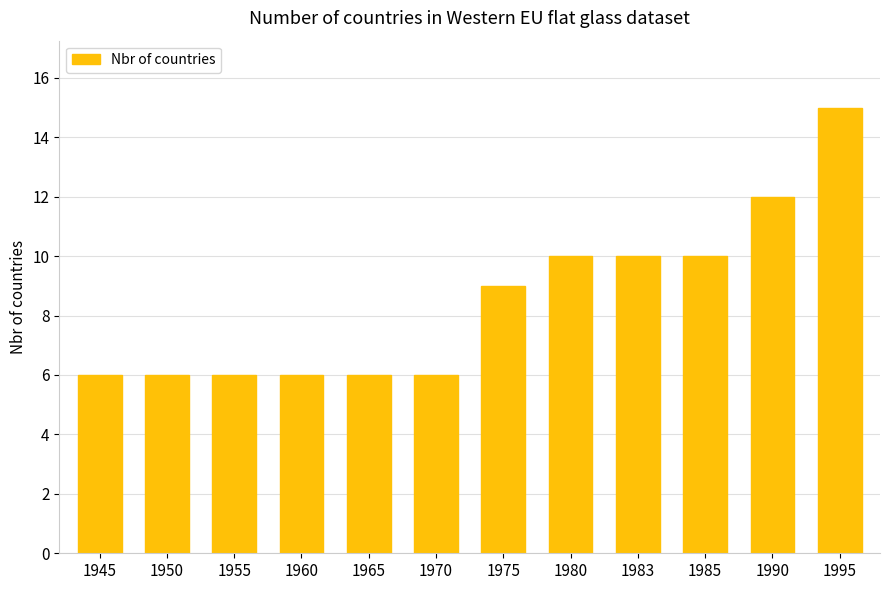

What is the approximate value at 1970?

6